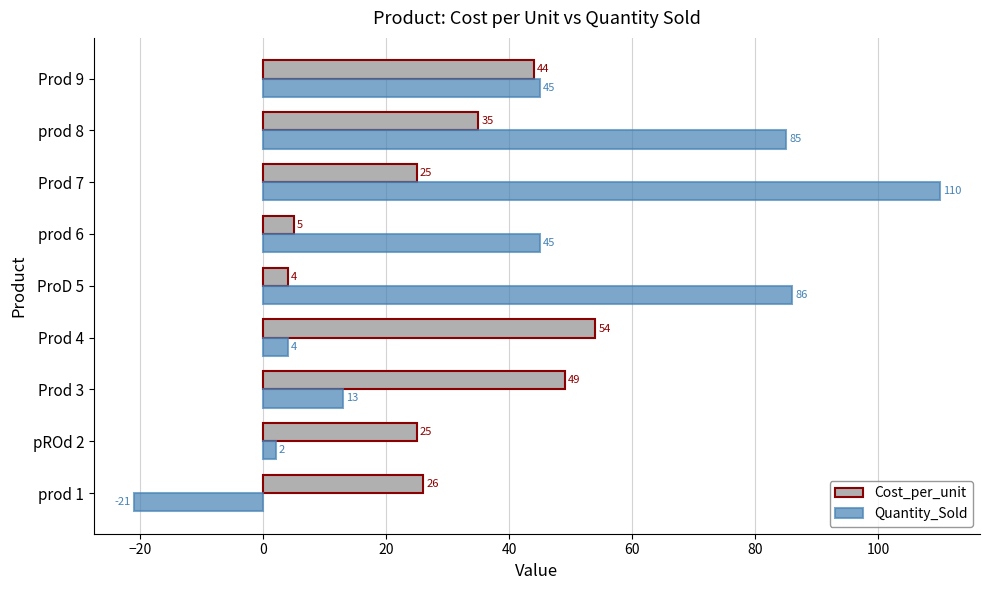

What is the maximum value shown in the chart?

110